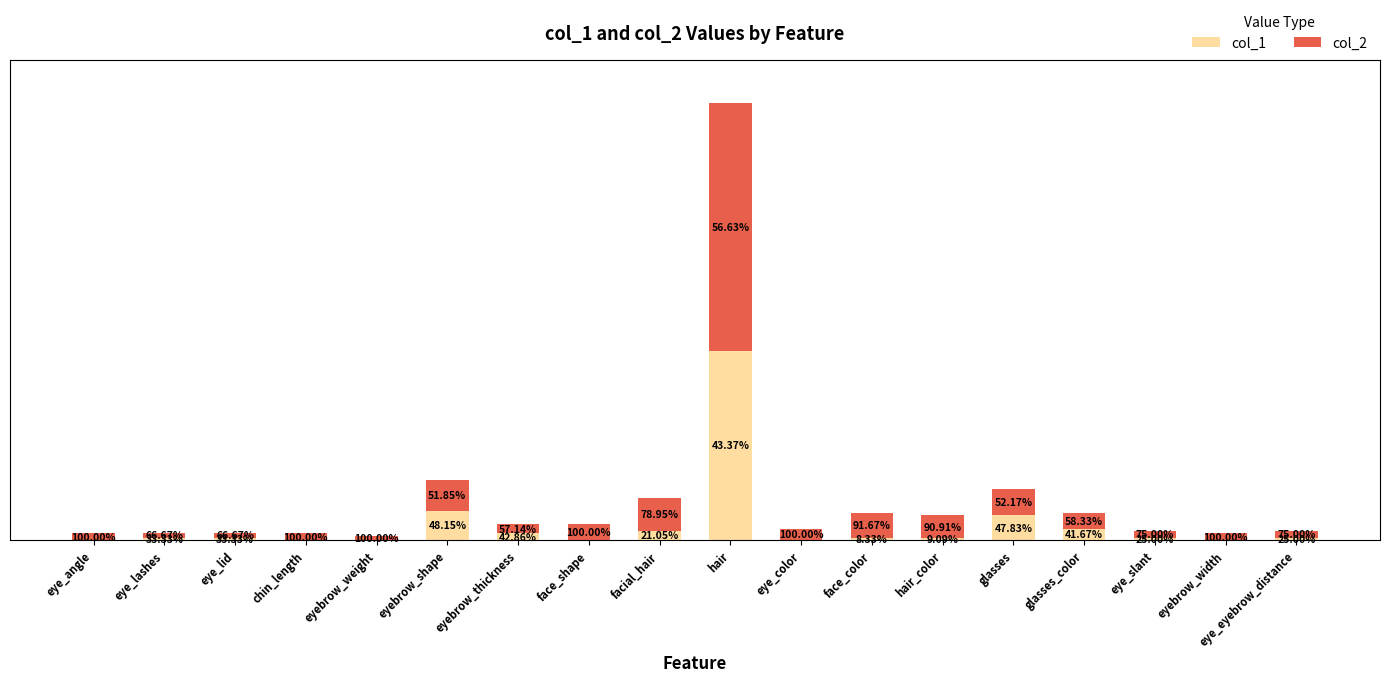

At how many categories does at least one series exceed 88?

1